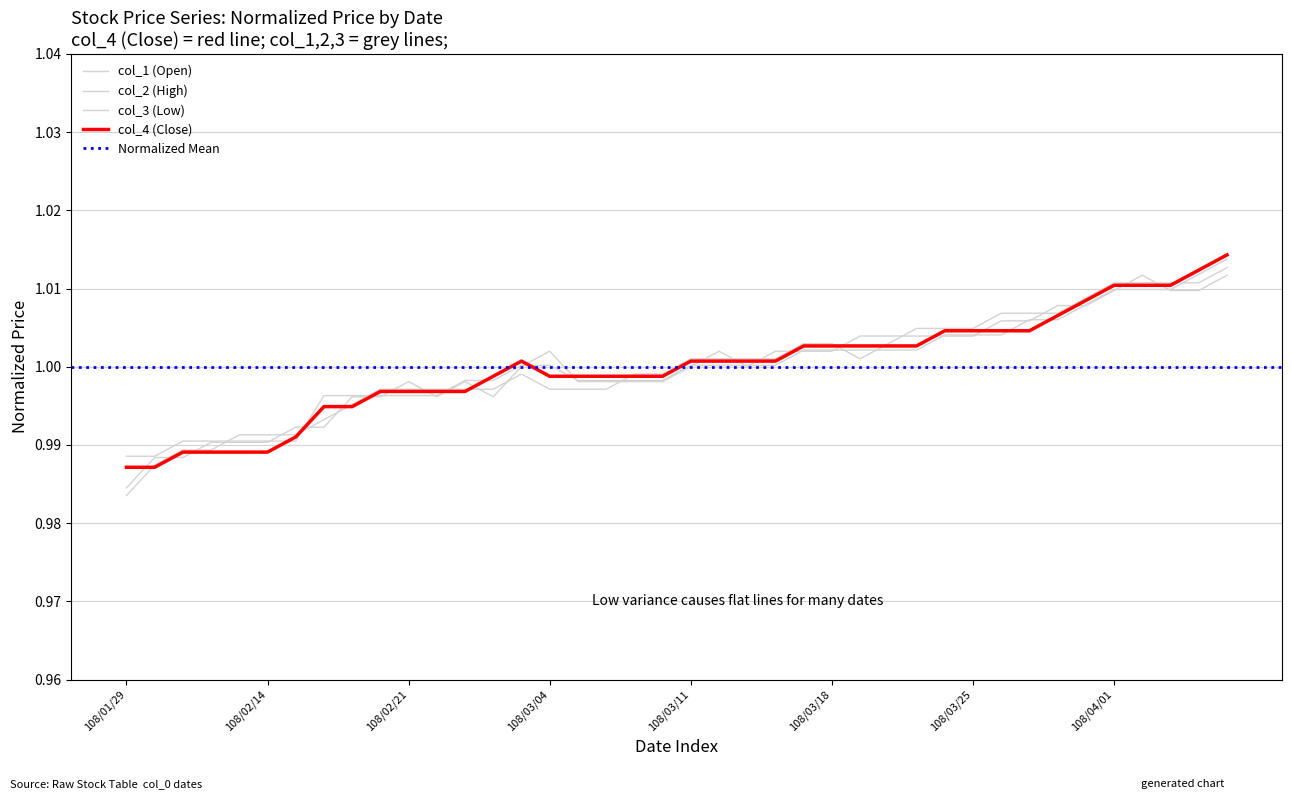

At which category does the chart reach its peak across all series?

39